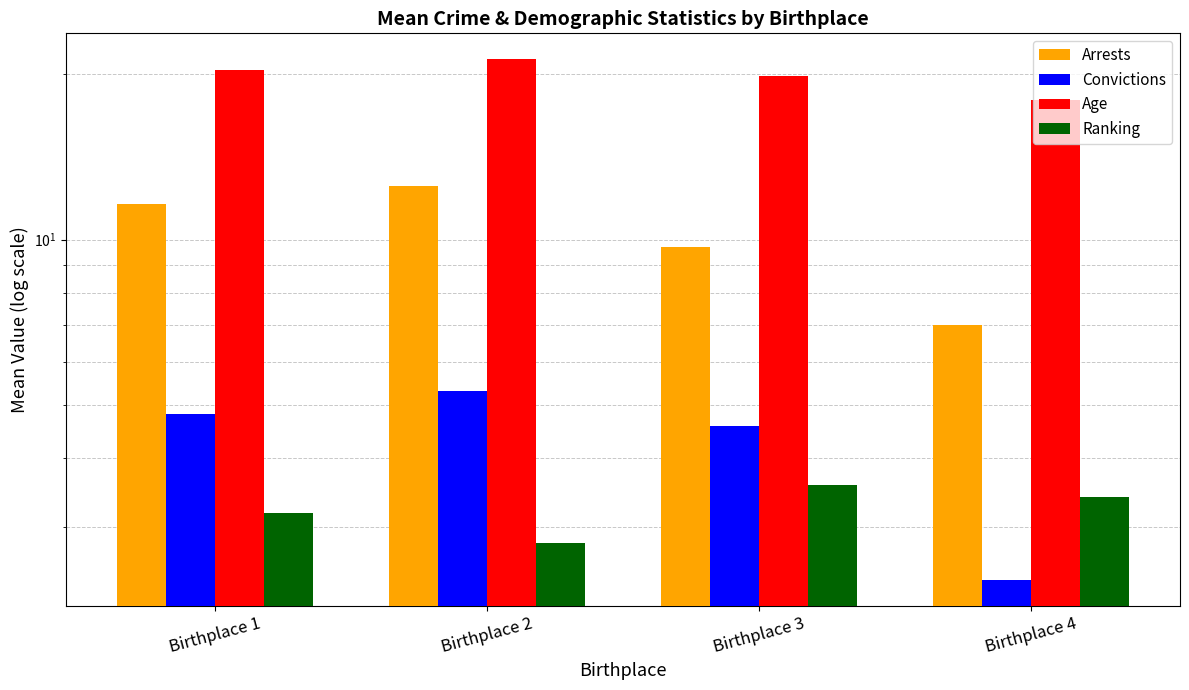

Are the bars grouped side by side (vs. stacked)?

Yes